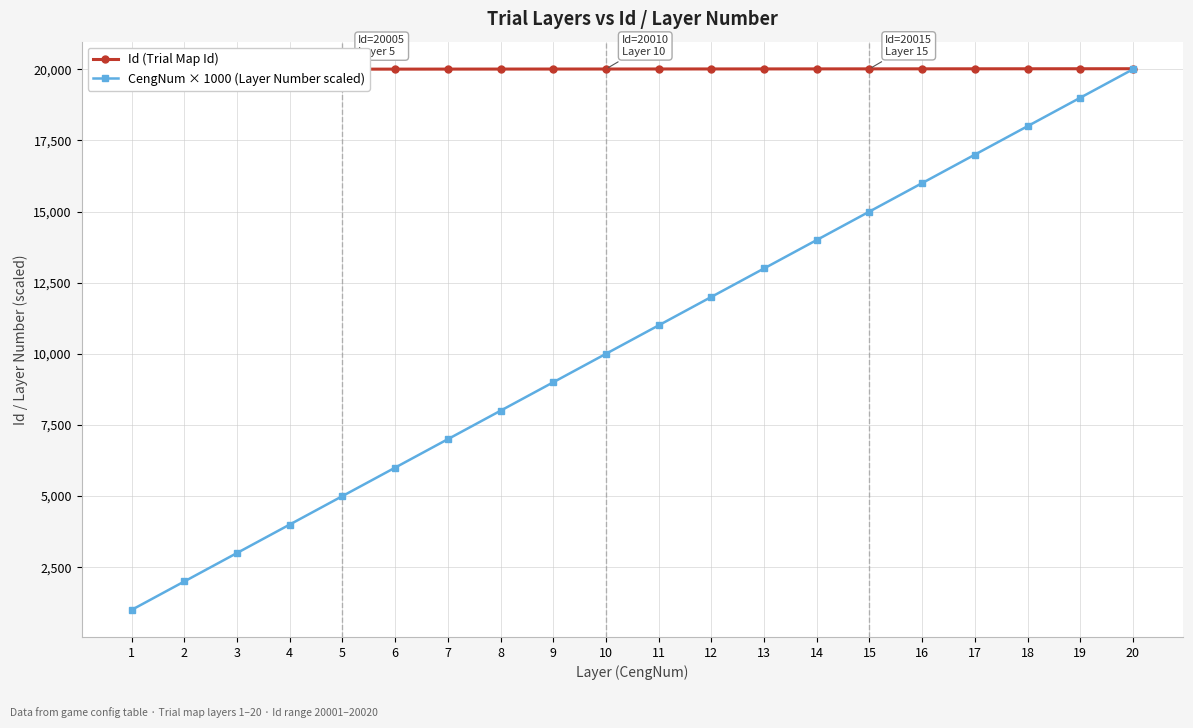

True or false: Id (Trial Map Id) and CengNum × 1000 (Layer Number scaled) cross at least once.

False